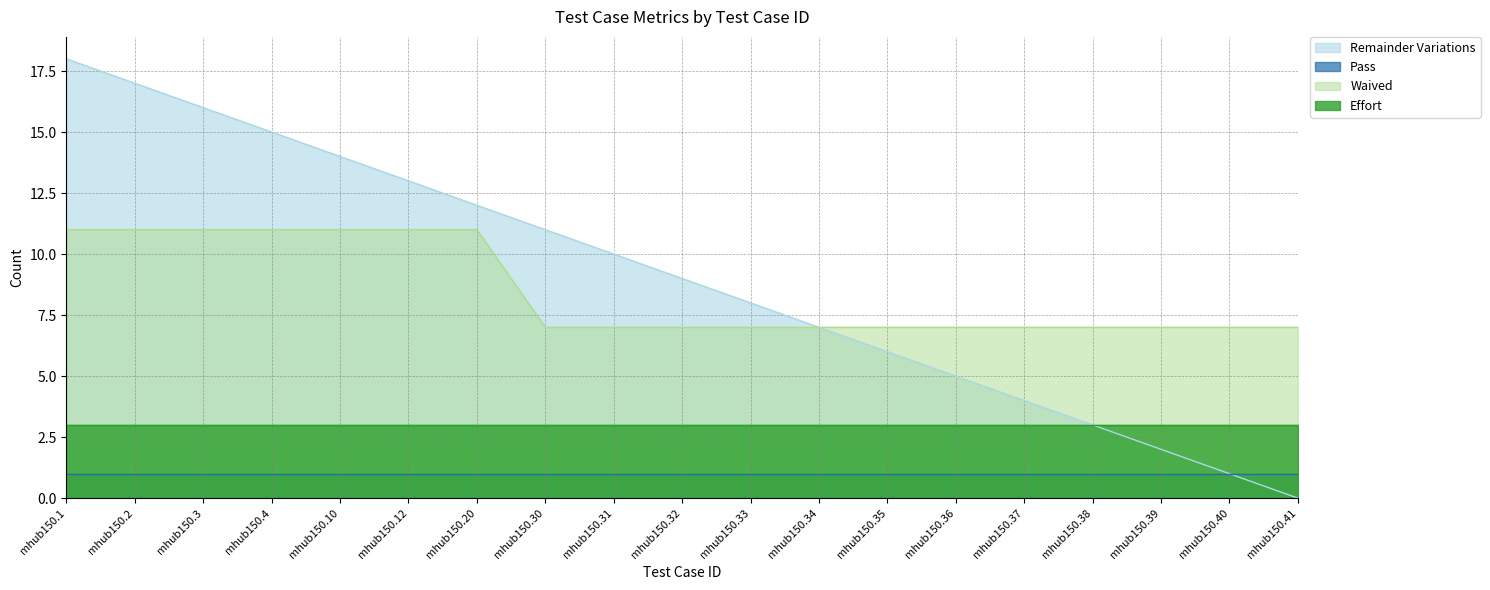

What is the spread (max minus min) of values at mhub150.12?

12